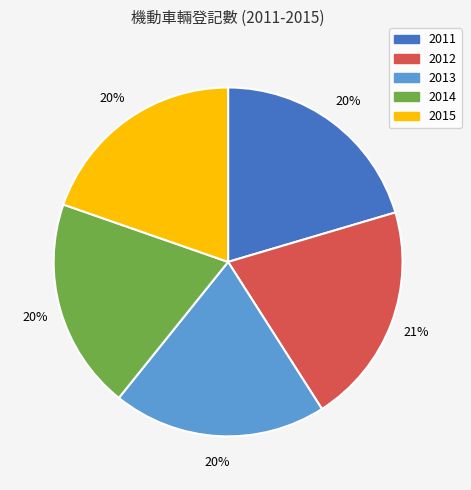

To the nearest percent, what portion does 2015 represent?

20%